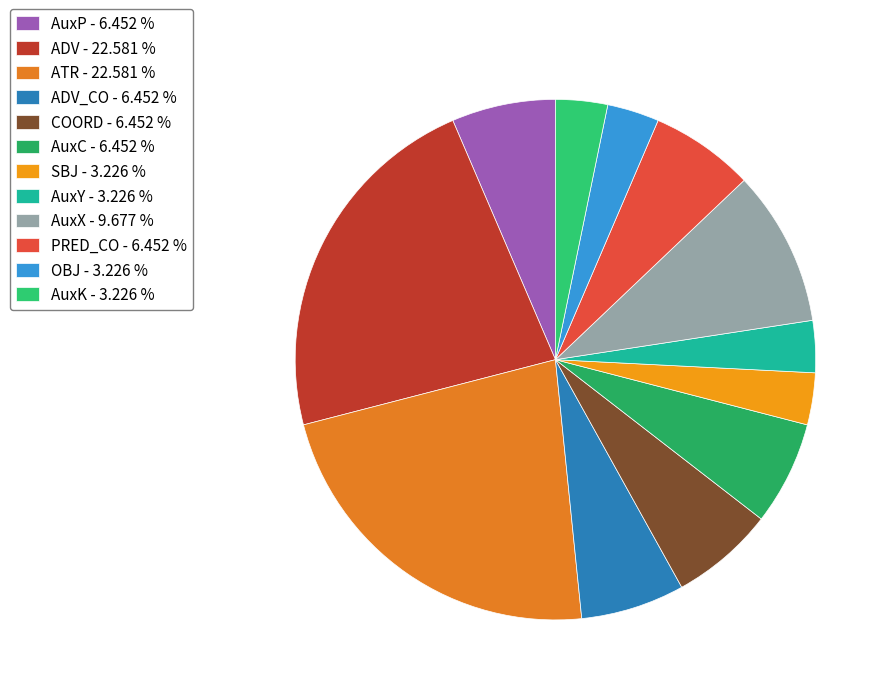

How many slices are in this pie chart?

12